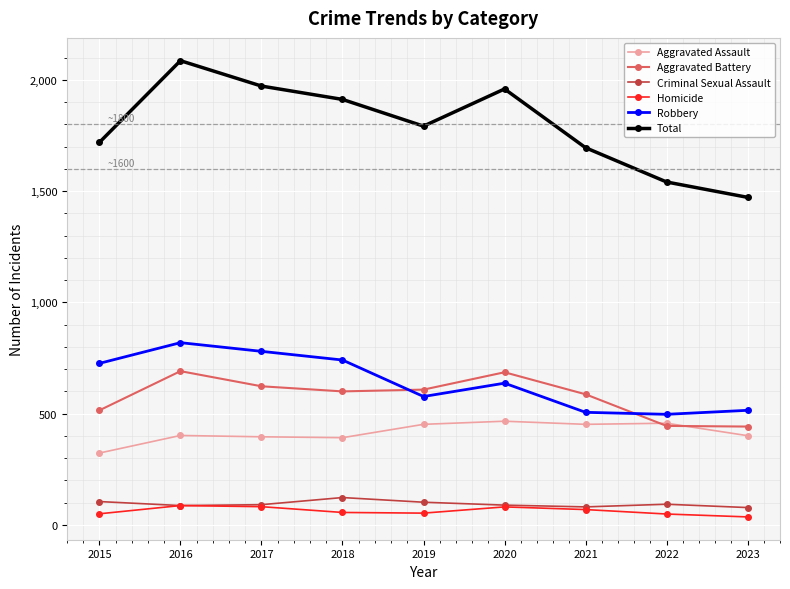

What is the total value across all series at 2020?

3918